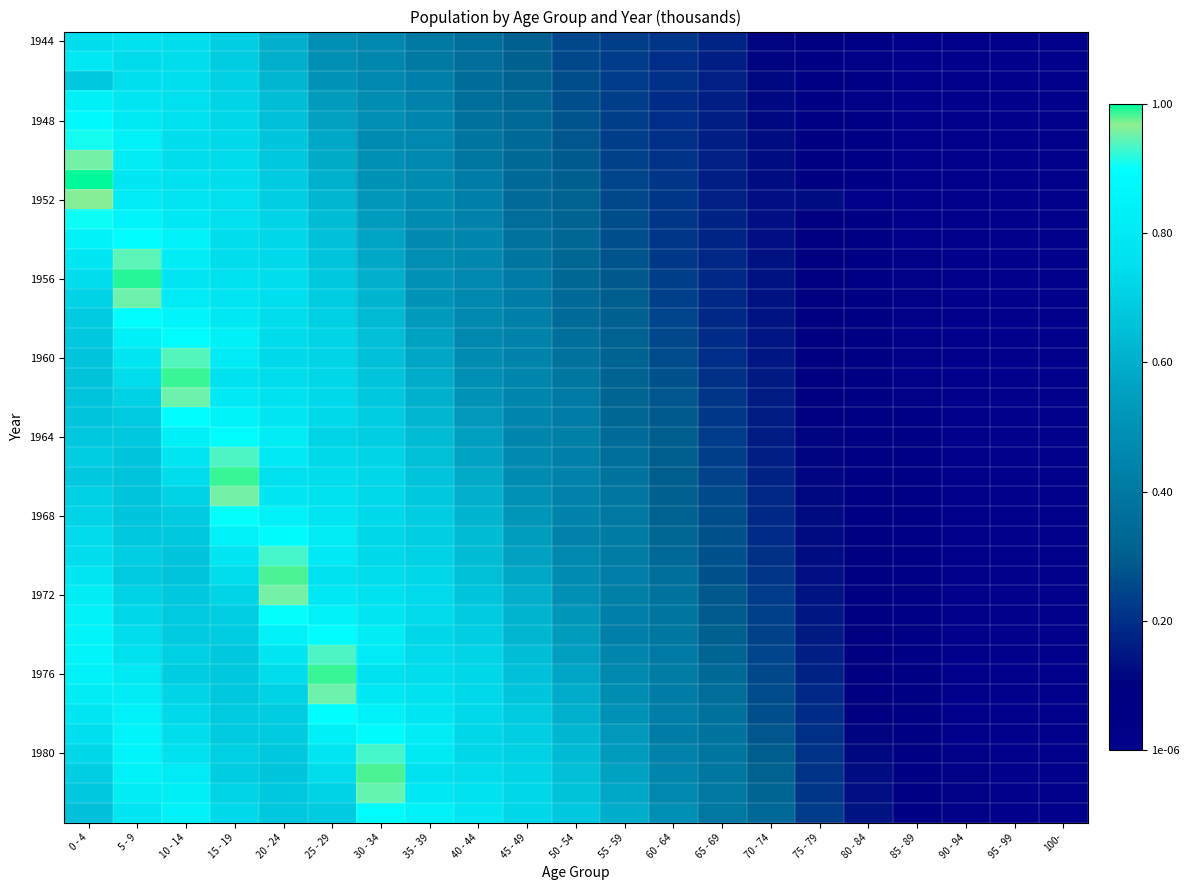

At how many categories does at least one series exceed 0?

21